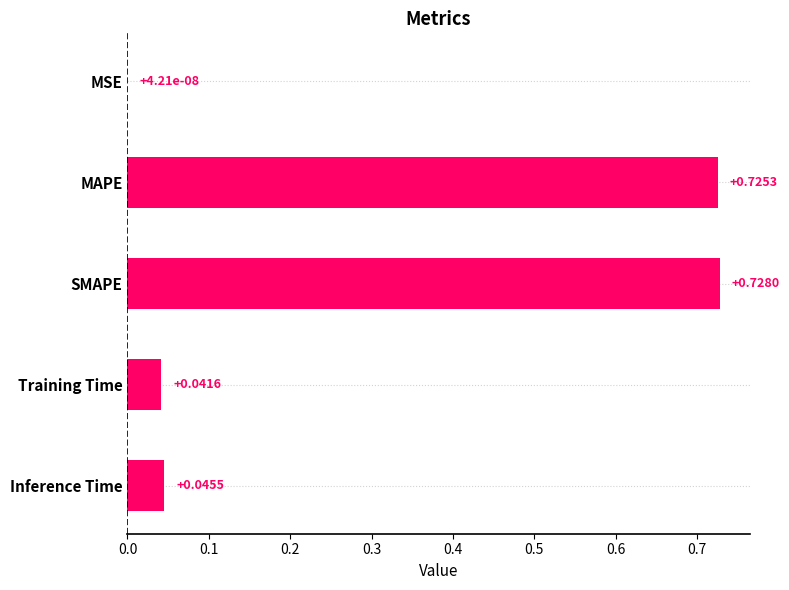

What is the sum of the values at SMAPE and Training Time?

0.8